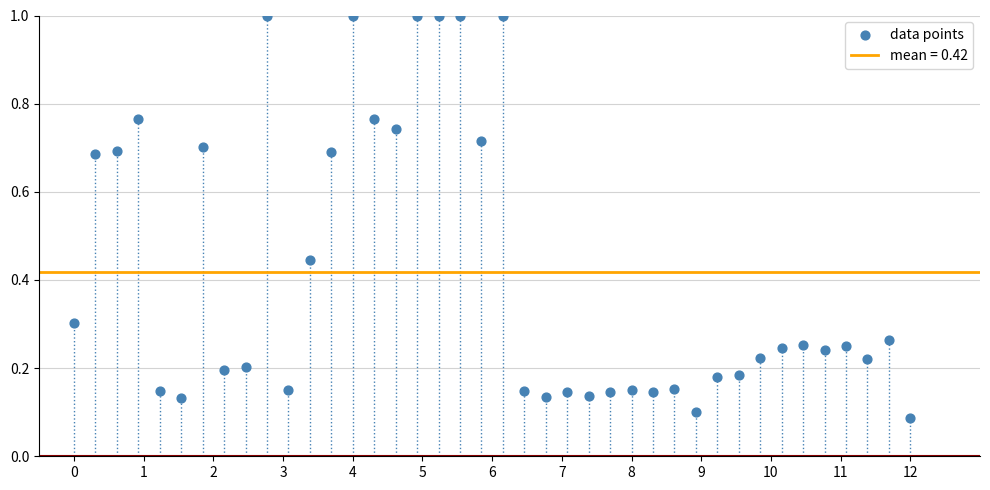

What is the range of X values (max minus min)?

12.0